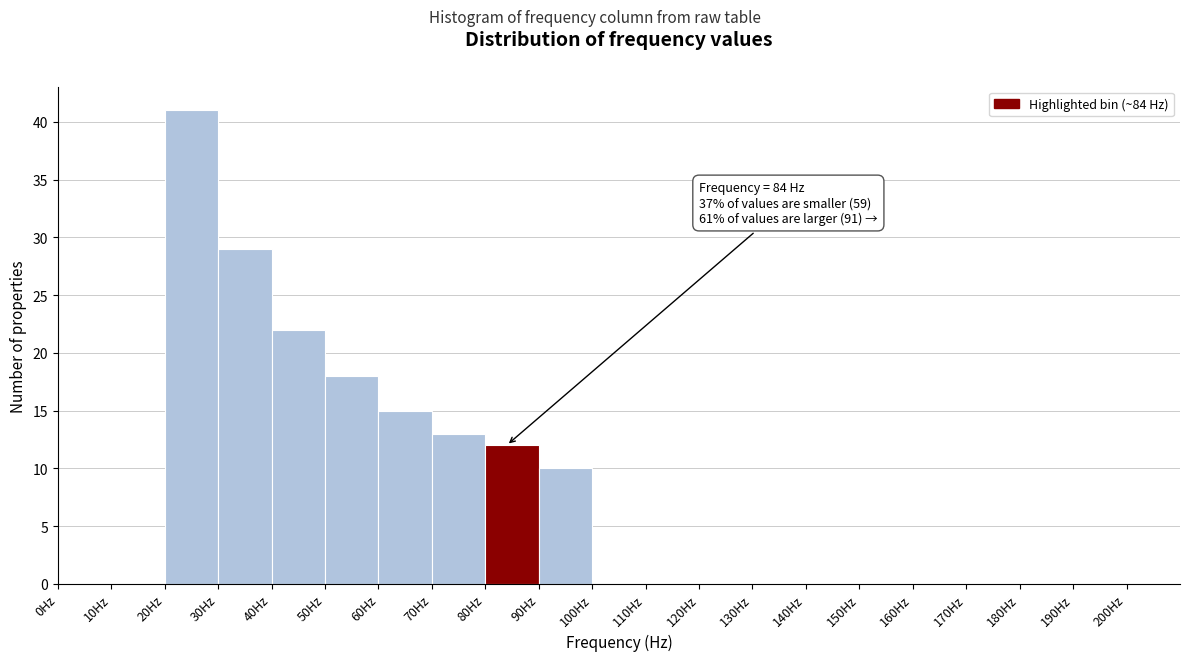

Which range on the x-axis has the tallest bar?

20 to 30